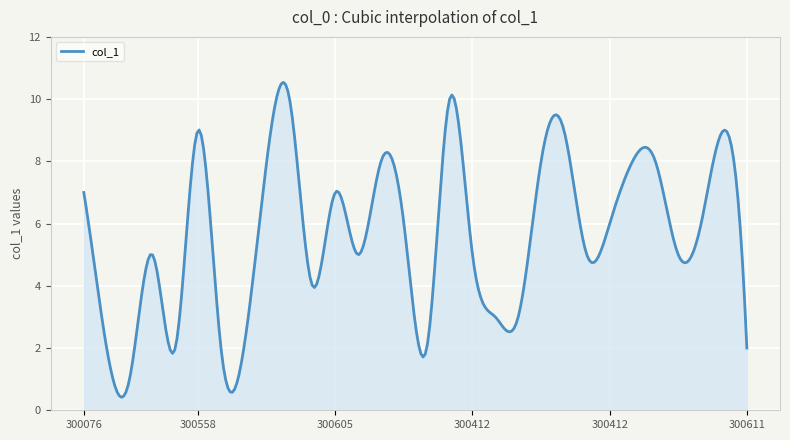

What is the maximum value shown in the chart?

10.5